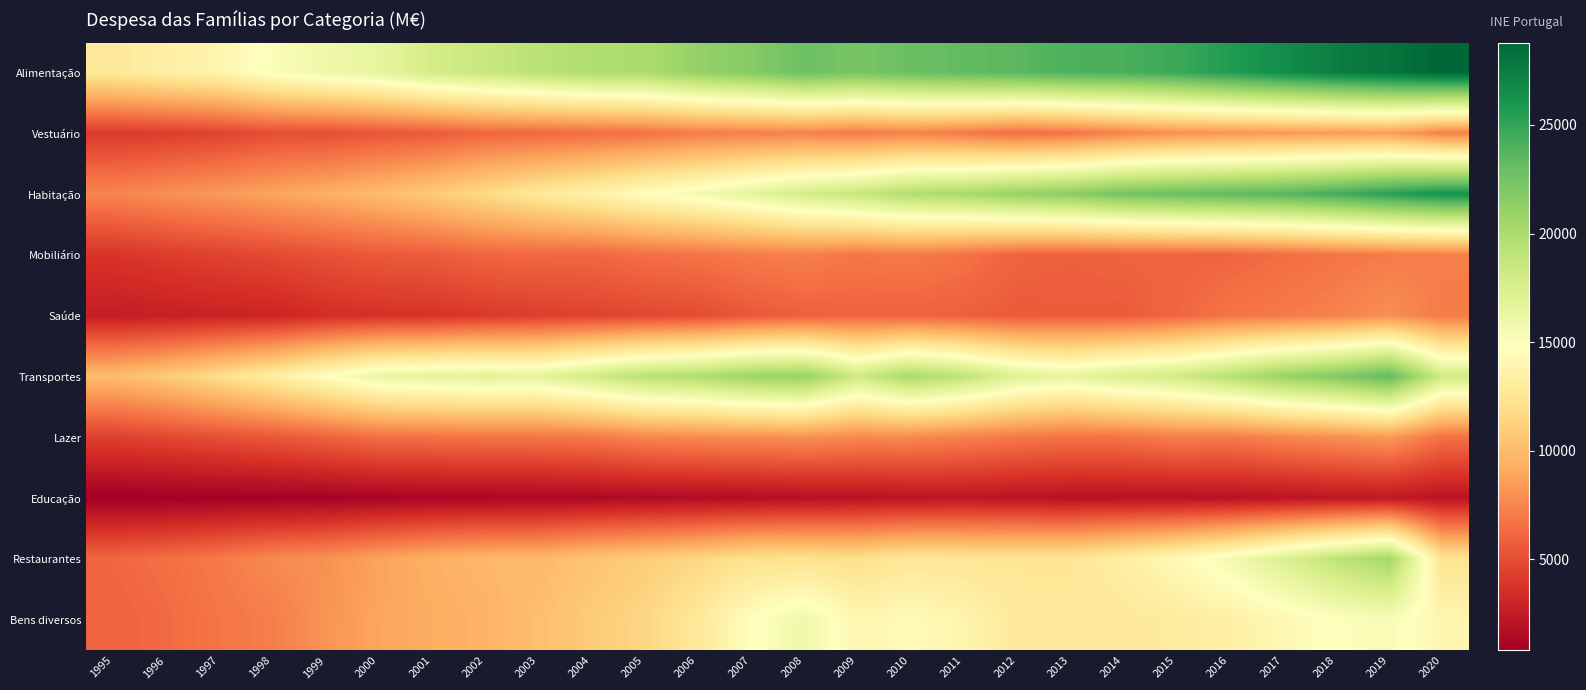

How many distinct data groups are displayed?

10